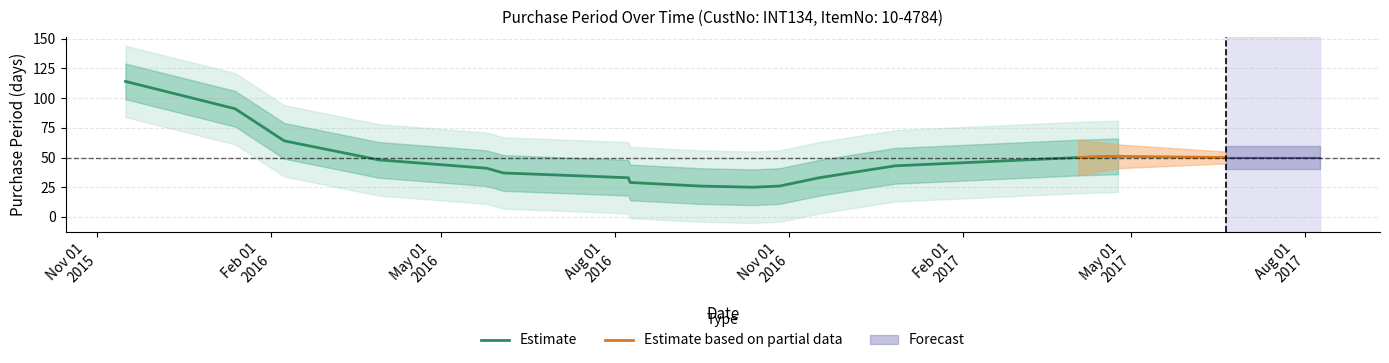

What is the label of the 9th point from the right?

2016-09-15